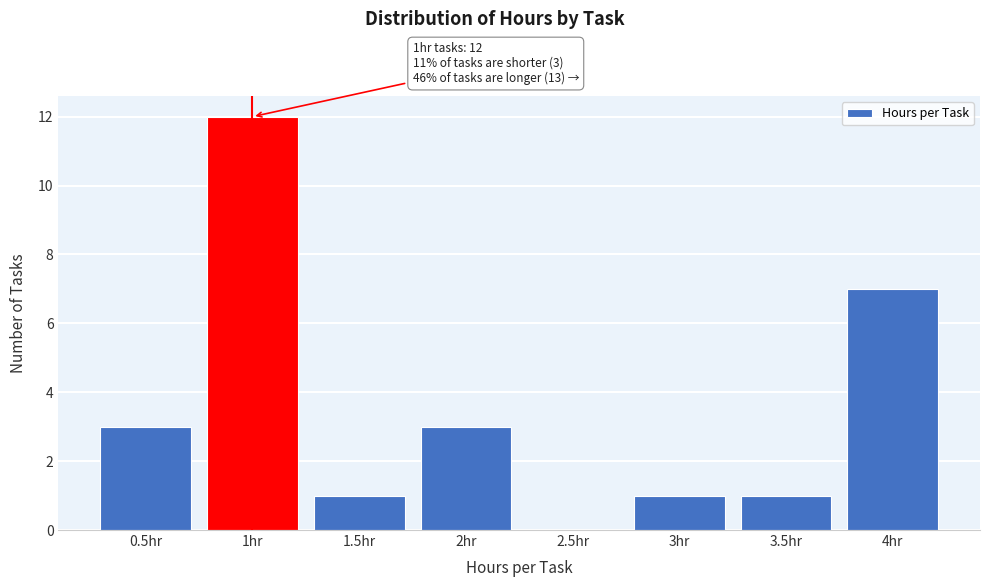

Reading left to right, what are all the values shown in this chart?

0.5hr=3	1hr=12	1.5hr=1	2hr=3	2.5hr=0	3hr=1	3.5hr=1	4hr=7